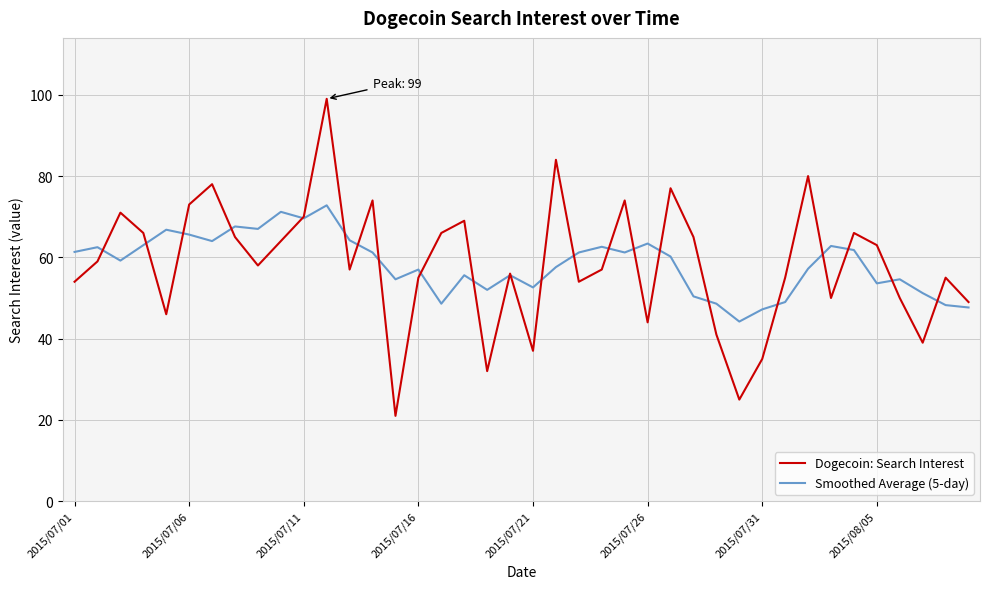

Which series has the largest range (max minus min)?

Dogecoin: Search Interest